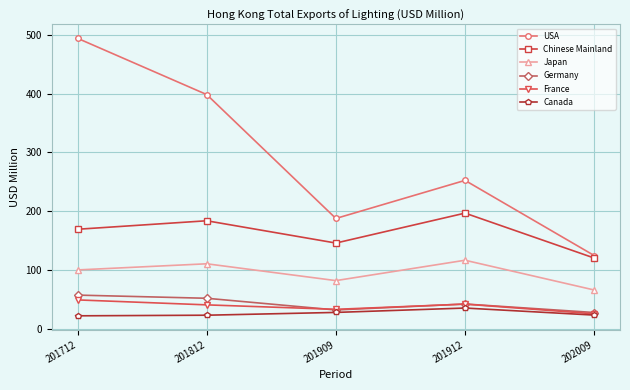

How many interior local peaks does the Germany series have?

1